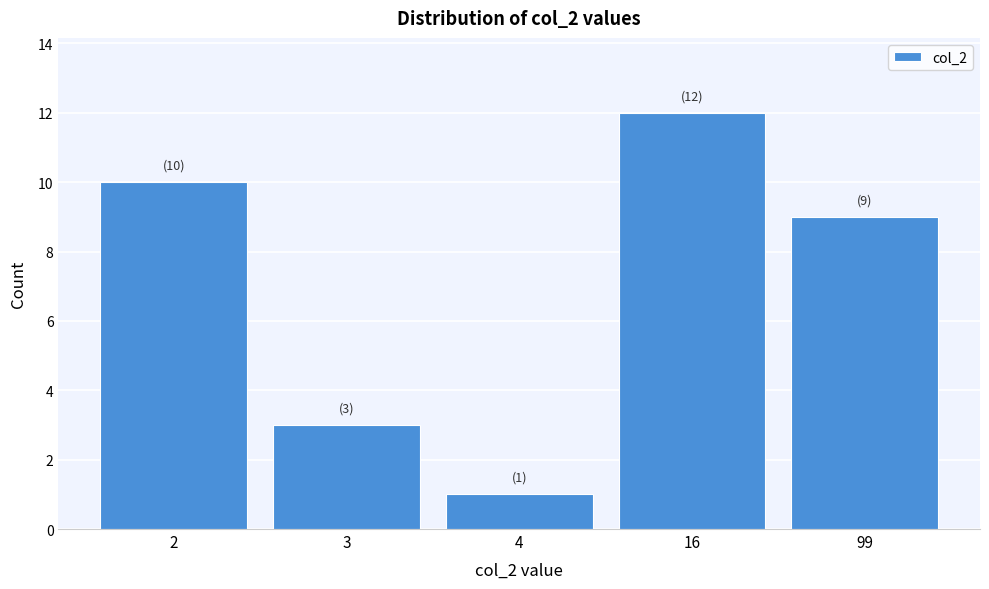

Reading left to right, list all the values displayed in this chart.

2=10	3=3	4=1	16=12	99=9